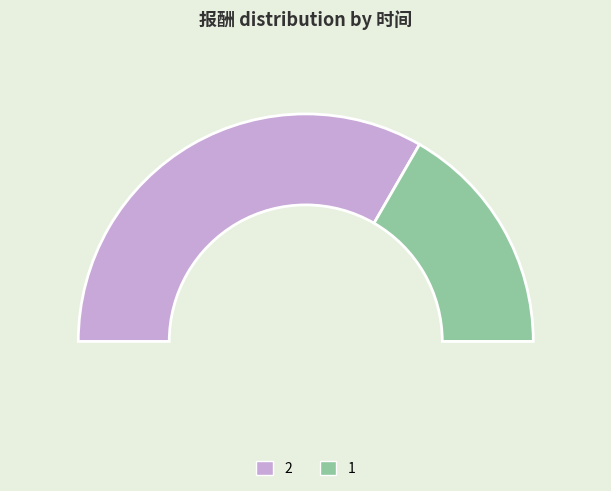

To the nearest percent, what is the difference between the 1 and 2 slice percentages?

33%